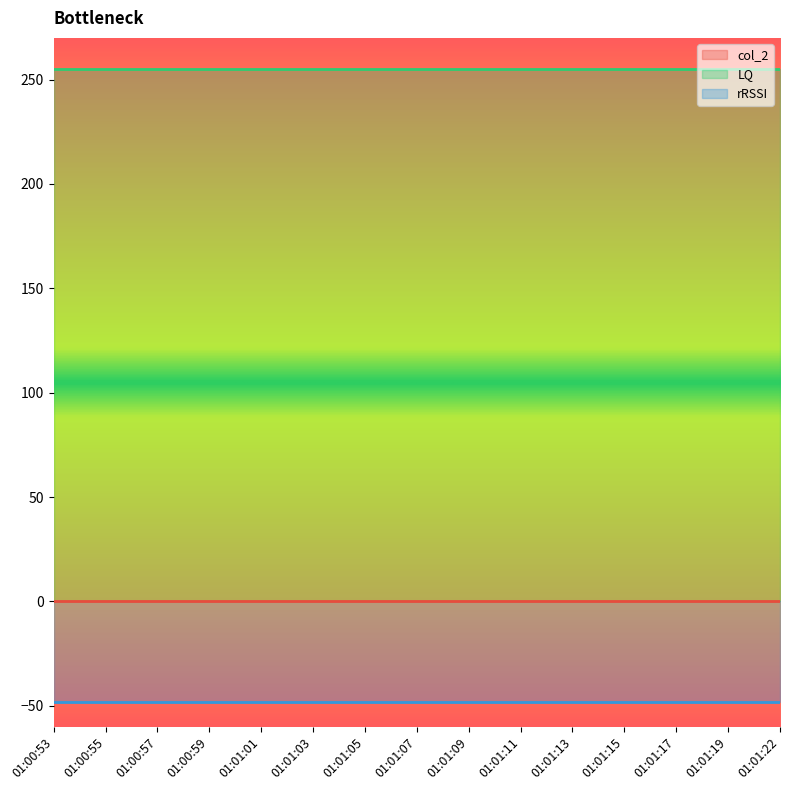

At which category is the sum across all series the highest?

01:00:53